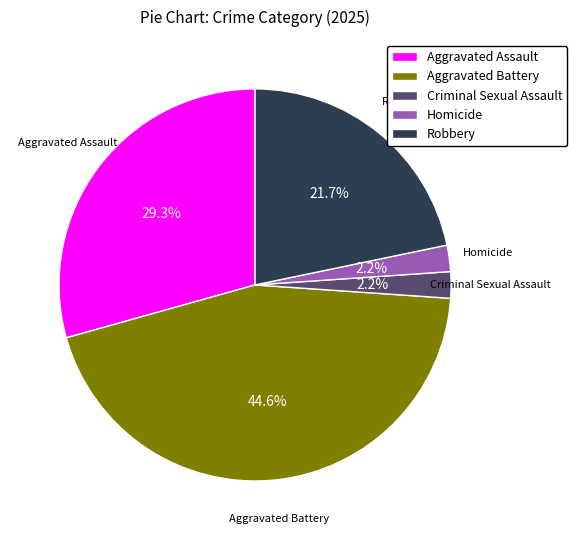

Which category has the biggest portion of the pie?

Aggravated Battery